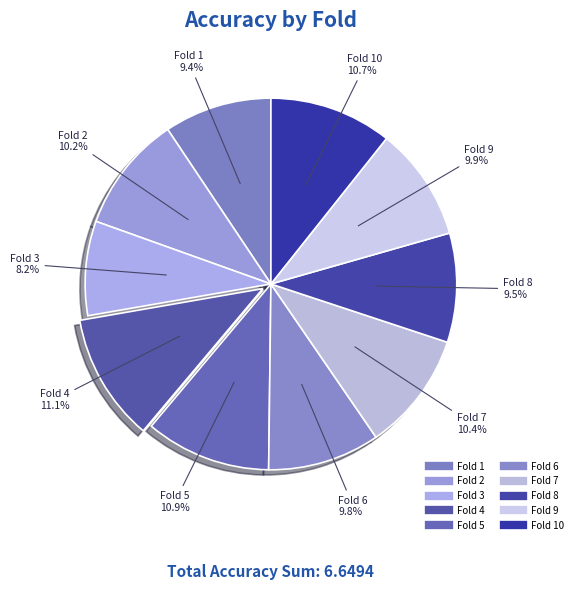

Rank the categories by value from lowest to highest.

Fold 3, Fold 1, Fold 8, Fold 6, Fold 9, Fold 2, Fold 7, Fold 10, Fold 5, Fold 4